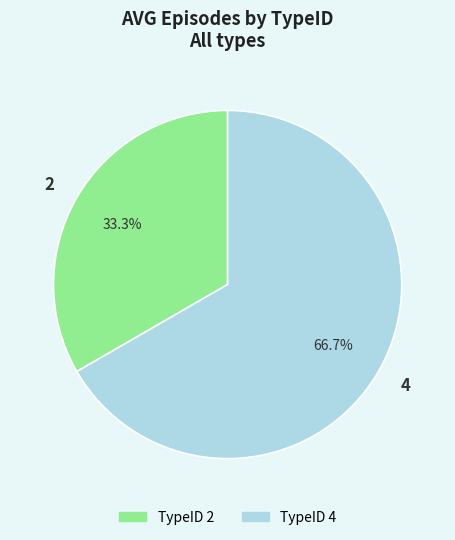

What percentage do 2 and 4 together represent?

100.0%